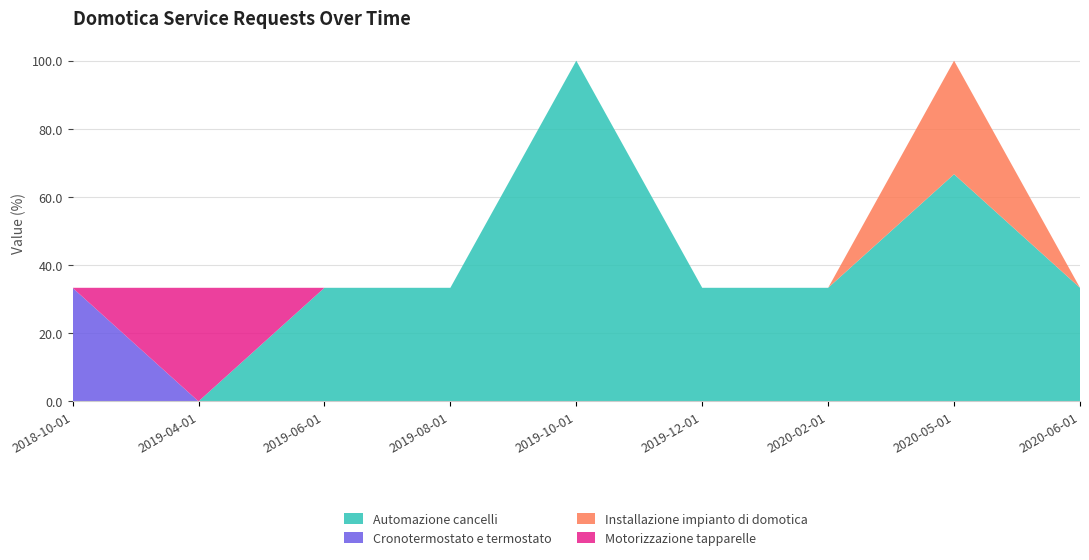

Reading left to right, transcribe all the data shown in this chart.

Automazione cancelli: 2018-10-01=0.0	2019-04-01=0.0	2019-06-01=33.3	2019-08-01=33.3	2019-10-01=100.0	2019-12-01=33.3	2020-02-01=33.3	2020-05-01=66.7	2020-06-01=33.3
Cronotermostato e termostato: 2018-10-01=33.3	2019-04-01=0.0	2019-06-01=0.0	2019-08-01=0.0	2019-10-01=0.0	2019-12-01=0.0	2020-02-01=0.0	2020-05-01=0.0	2020-06-01=0.0
Installazione impianto di domotica: 2018-10-01=0.0	2019-04-01=0.0	2019-06-01=0.0	2019-08-01=0.0	2019-10-01=0.0	2019-12-01=0.0	2020-02-01=0.0	2020-05-01=33.3	2020-06-01=0.0
Motorizzazione tapparelle: 2018-10-01=0.0	2019-04-01=33.3	2019-06-01=0.0	2019-08-01=0.0	2019-10-01=0.0	2019-12-01=0.0	2020-02-01=0.0	2020-05-01=0.0	2020-06-01=0.0